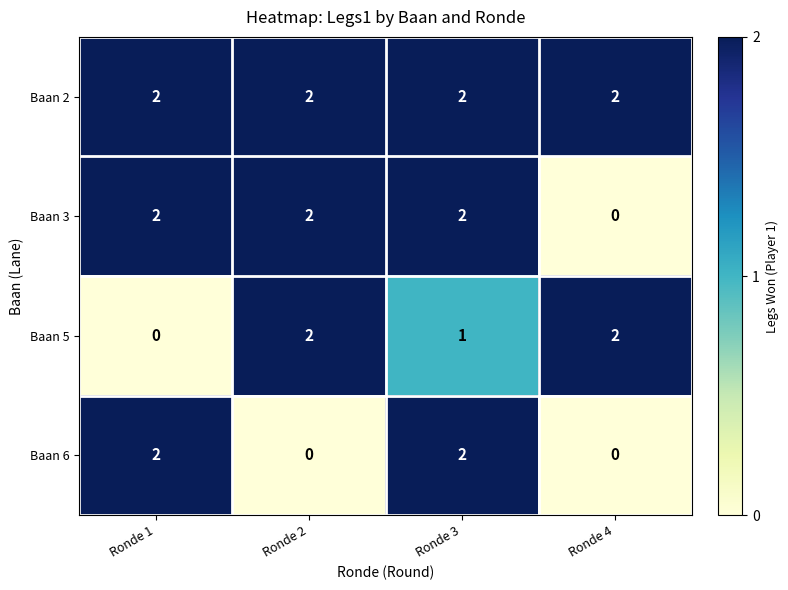

List the series in order of their overall mean, highest first.

Baan 2, Baan 3, Baan 5, Baan 6